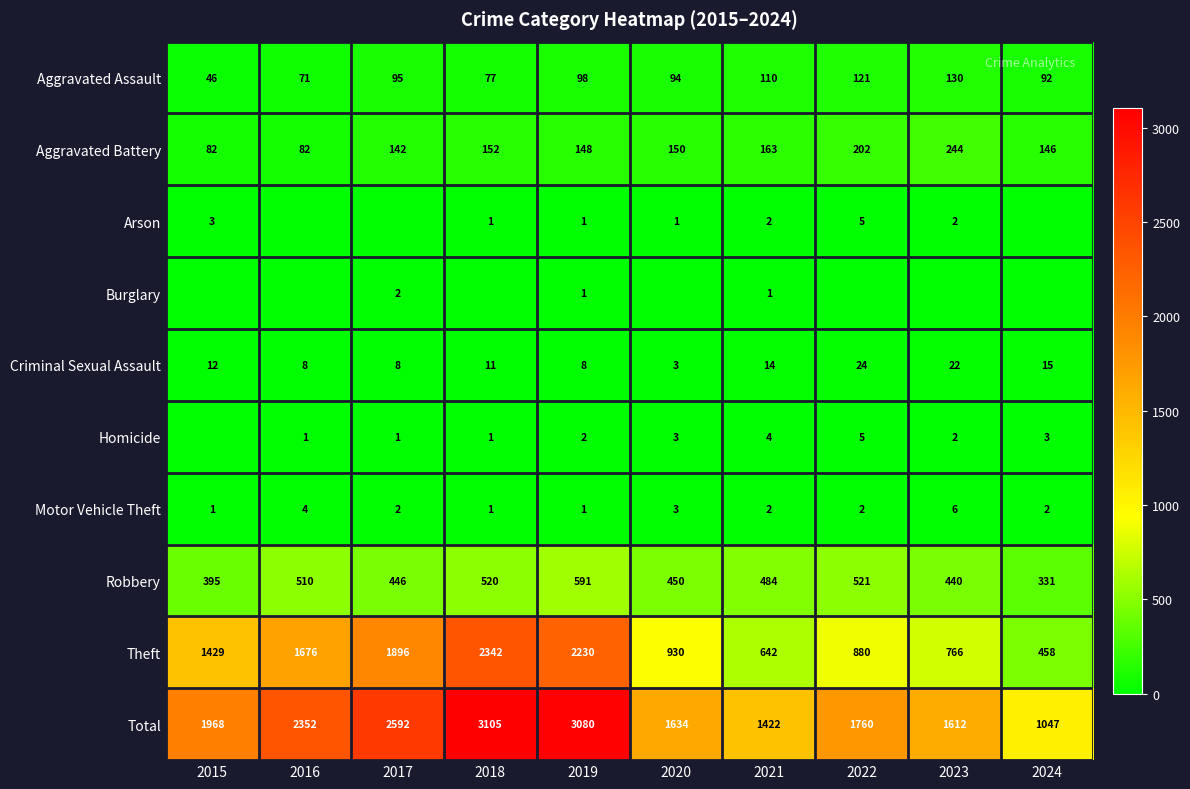

What is the difference between the second highest and second lowest values in the Motor Vehicle Theft series?

3